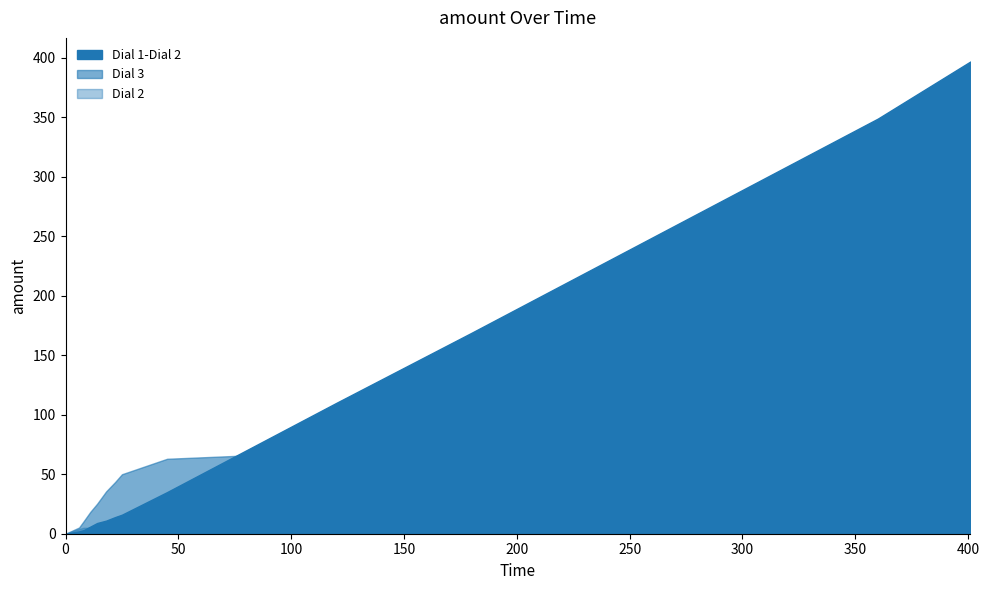

Which has a higher value, 90 or 14?

90